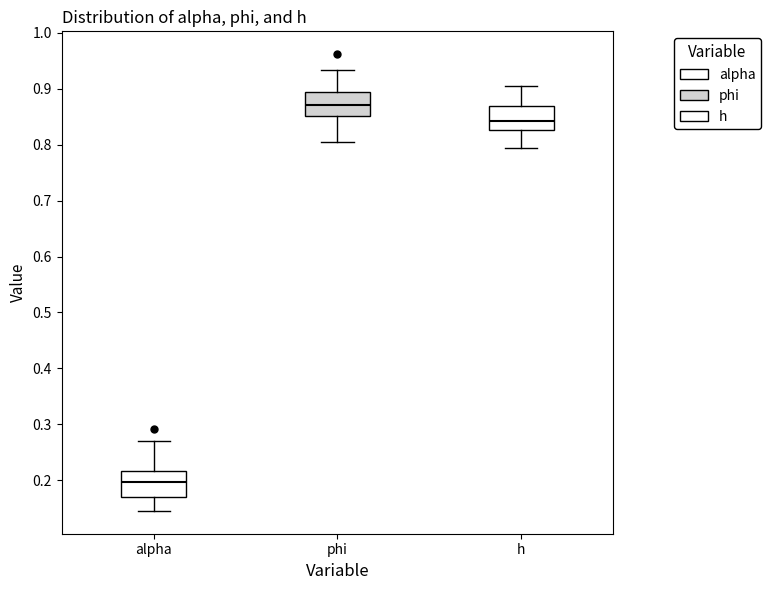

Reading left to right, transcribe this box plot: for each box, give where its median line is, the range the box spans, and where its two whiskers end, as read against the y-axis. The values are not printed on the chart, so give them approximately, as read against the axis.

alpha: median 0.20, box 0.17 to 0.22, whiskers 0.15 to 0.27
phi: median 0.87, box 0.85 to 0.89, whiskers 0.81 to 0.93
h: median 0.84, box 0.83 to 0.87, whiskers 0.79 to 0.90